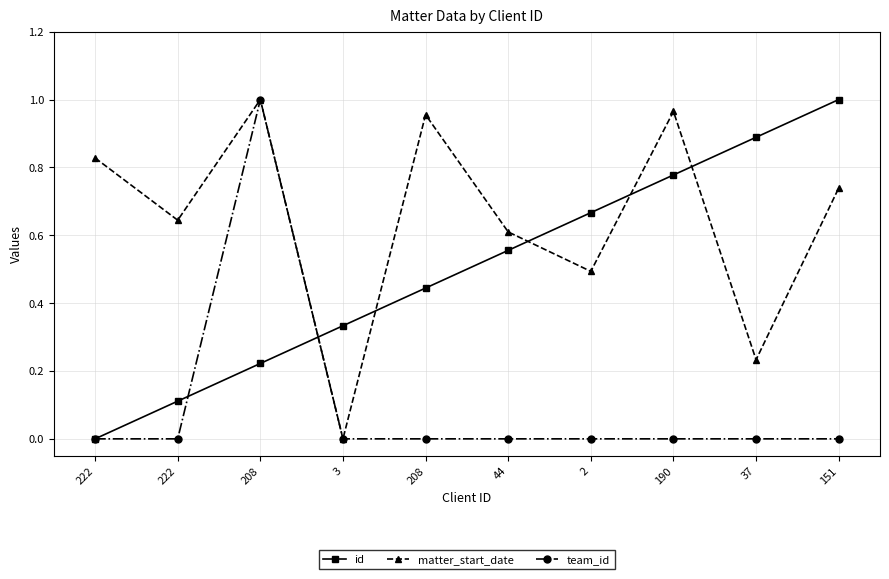

At which label is team_id closest to 0?

222